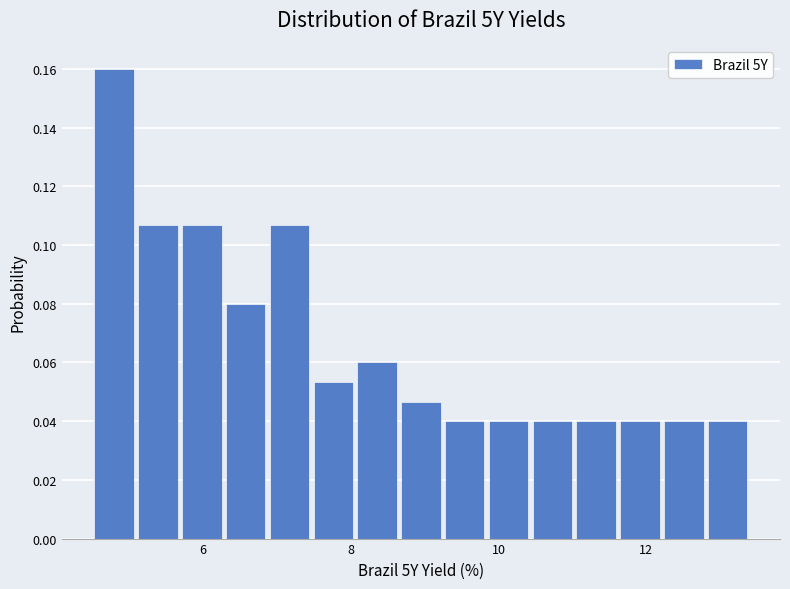

Read against the x-axis, roughly where is the centre of the tallest bar?

4.8